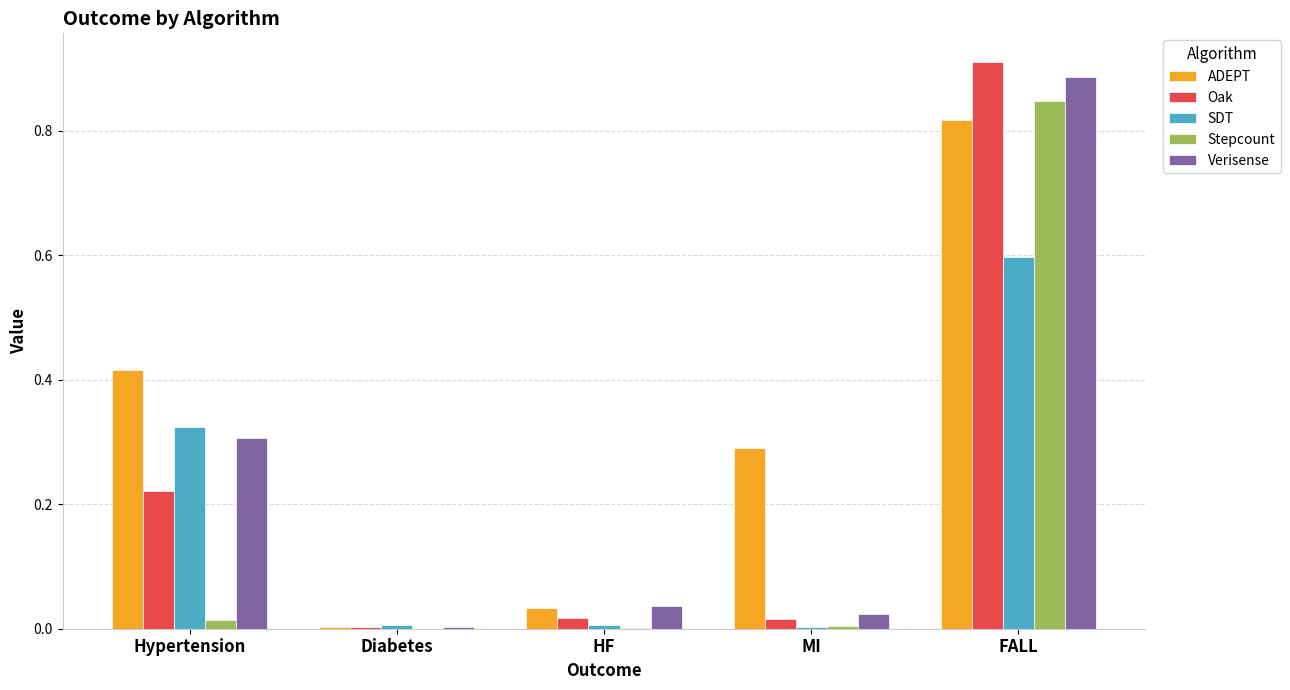

What are all the series names shown in the legend?

ADEPT, Oak, SDT, Stepcount, Verisense